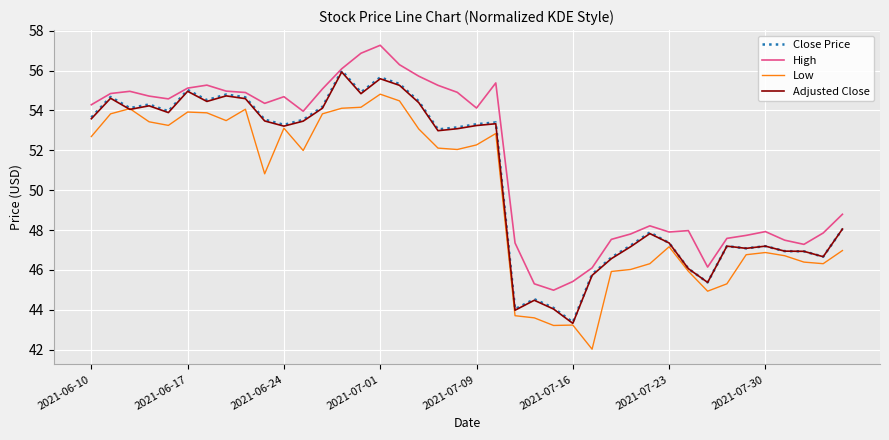

Which series has the largest total across all categories?

High